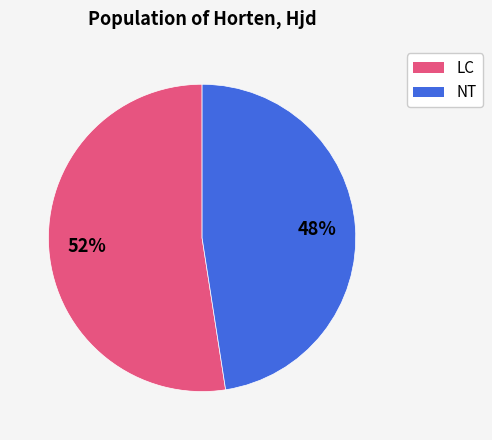

Is there any slice that represents more than half of the pie?

Yes